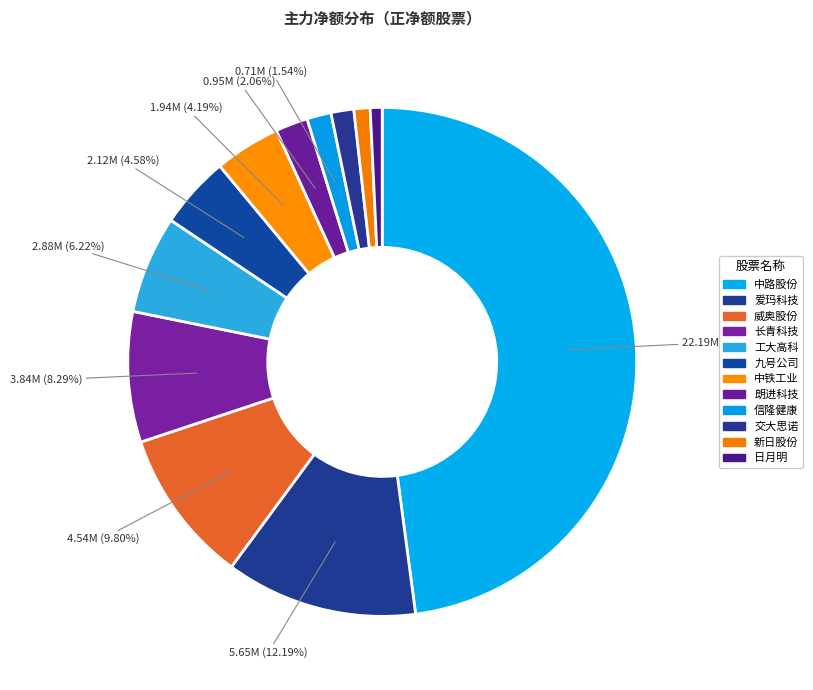

Rank the categories by value from highest to lowest.

中路股份, 爱玛科技, 威奥股份, 长青科技, 工大高科, 九号公司, 中铁工业, 朗进科技, 信隆健康, 交大思诺, 新日股份, 日月明